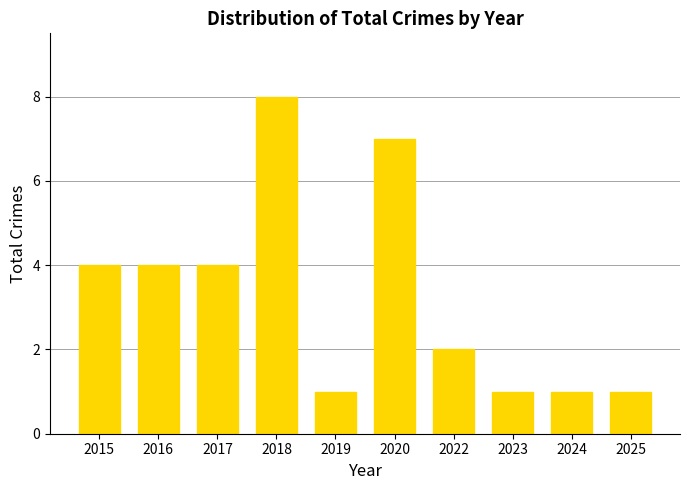

What is the value of the 10th bar from the left?

1